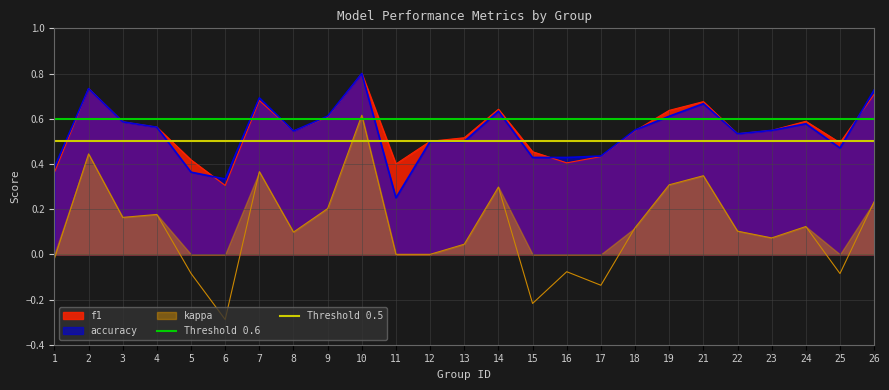

At which label is accuracy closest to 0?

11